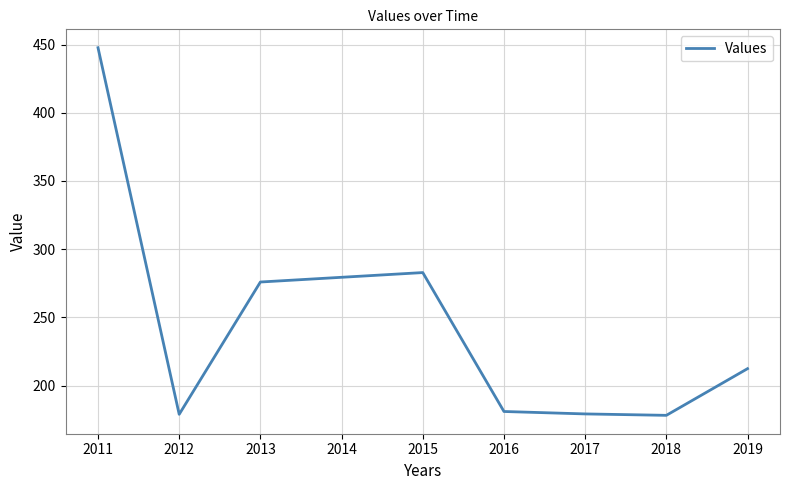

What is the approximate value at 2013?

275.9